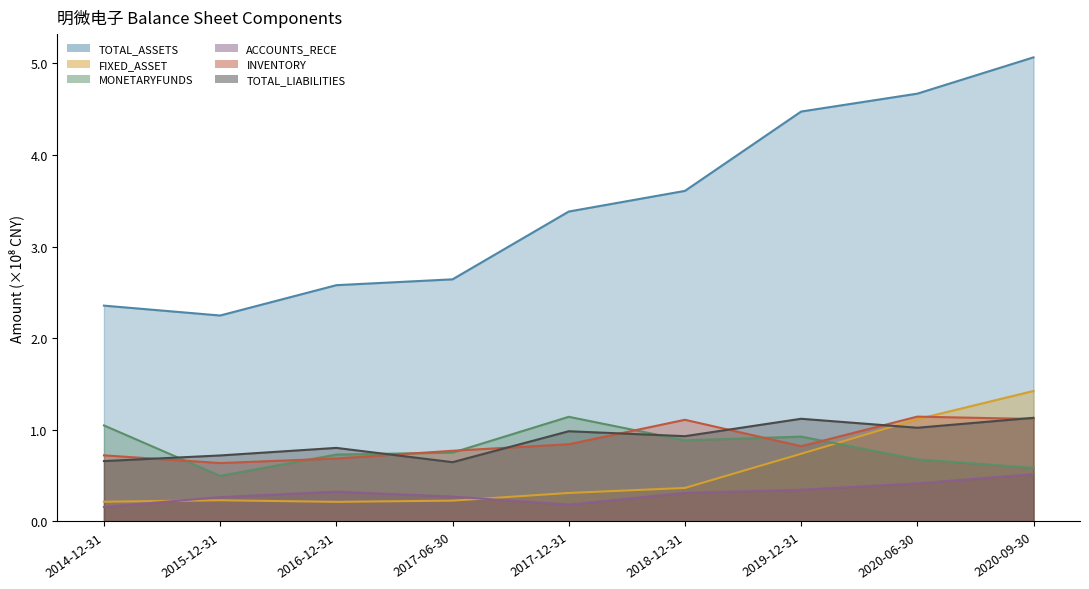

What is the maximum value shown in the chart?

5.1